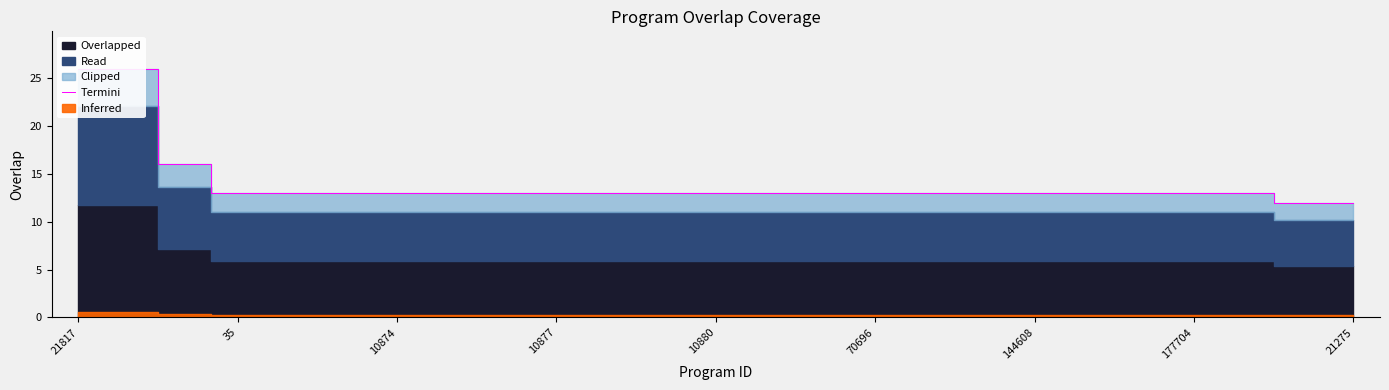

What is the greatest value displayed?

26